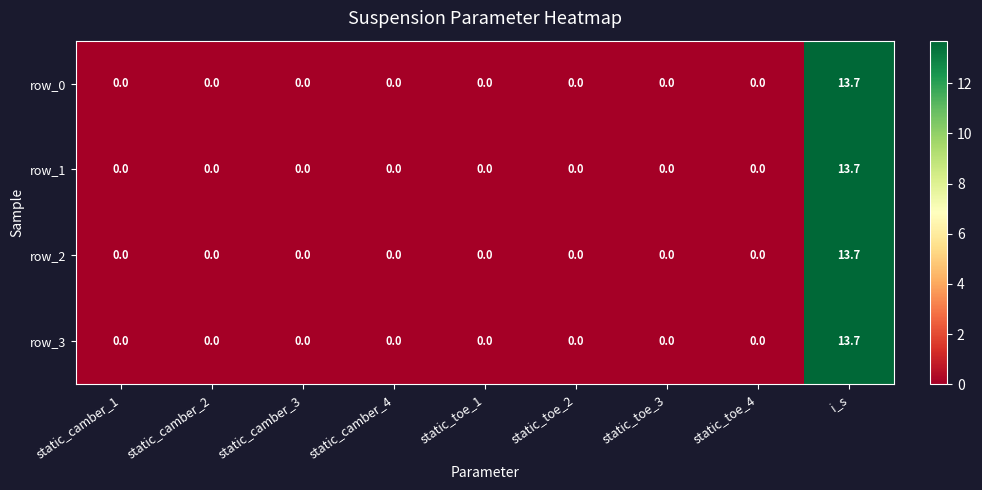

Reading left to right, transcribe all the data shown in this chart.

row_0: static_camber_1=0.0	static_camber_2=0.0	static_camber_3=0.0	static_camber_4=0.0	static_toe_1=0.0	static_toe_2=0.0	static_toe_3=0.0	static_toe_4=0.0	i_s=13.7
row_1: static_camber_1=0.0	static_camber_2=0.0	static_camber_3=0.0	static_camber_4=0.0	static_toe_1=0.0	static_toe_2=0.0	static_toe_3=0.0	static_toe_4=0.0	i_s=13.7
row_2: static_camber_1=0.0	static_camber_2=0.0	static_camber_3=0.0	static_camber_4=0.0	static_toe_1=0.0	static_toe_2=0.0	static_toe_3=0.0	static_toe_4=0.0	i_s=13.7
row_3: static_camber_1=0.0	static_camber_2=0.0	static_camber_3=0.0	static_camber_4=0.0	static_toe_1=0.0	static_toe_2=0.0	static_toe_3=0.0	static_toe_4=0.0	i_s=13.7